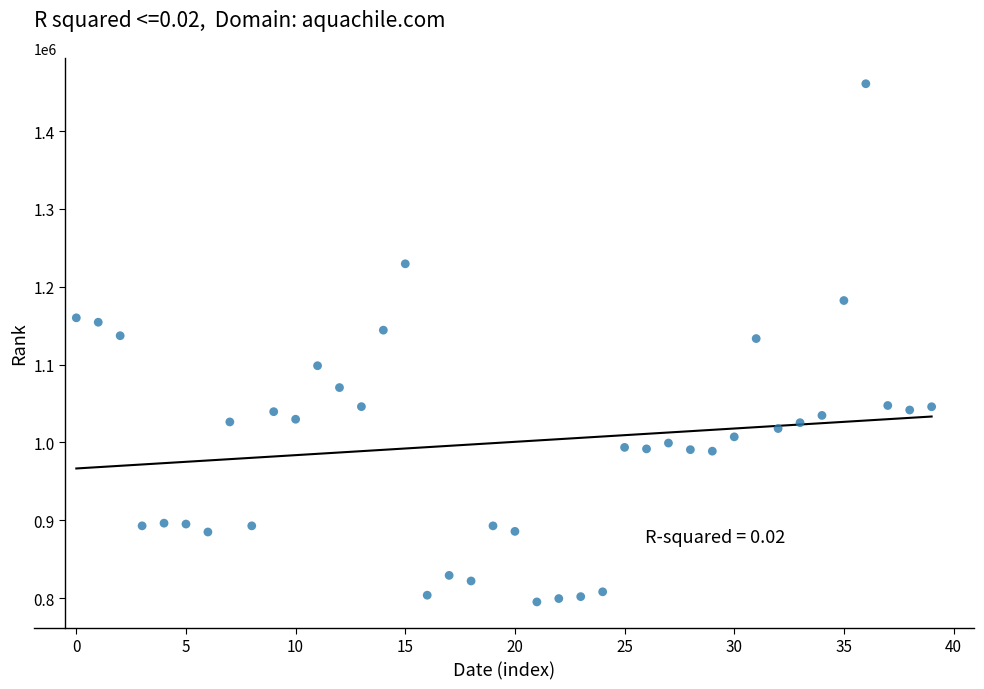

What is the range of Y values (max minus min)?

665532